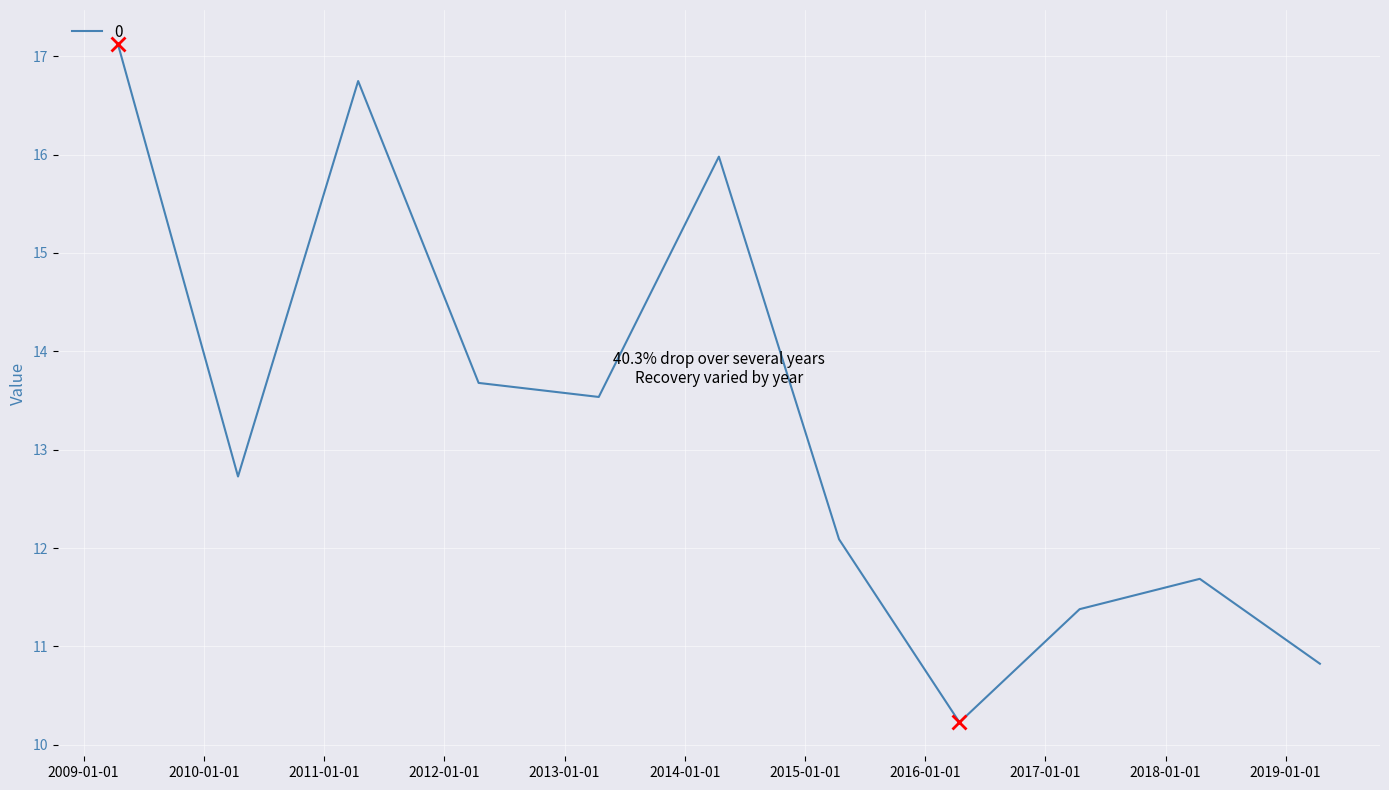

What is the minimum value shown in the chart?

10.2